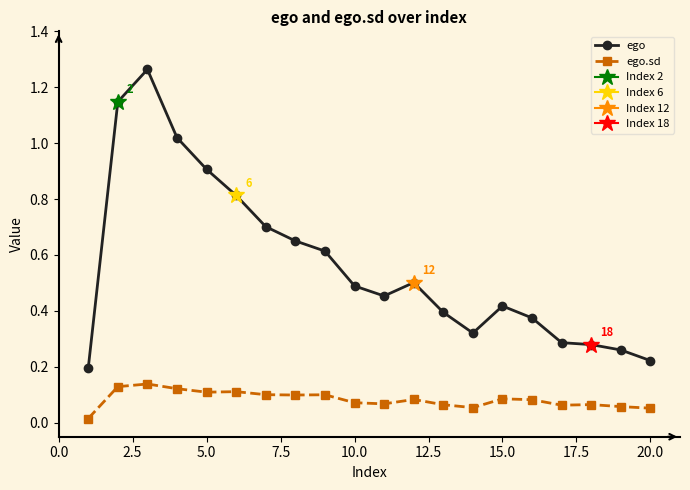

What is the greatest value displayed?

1.3